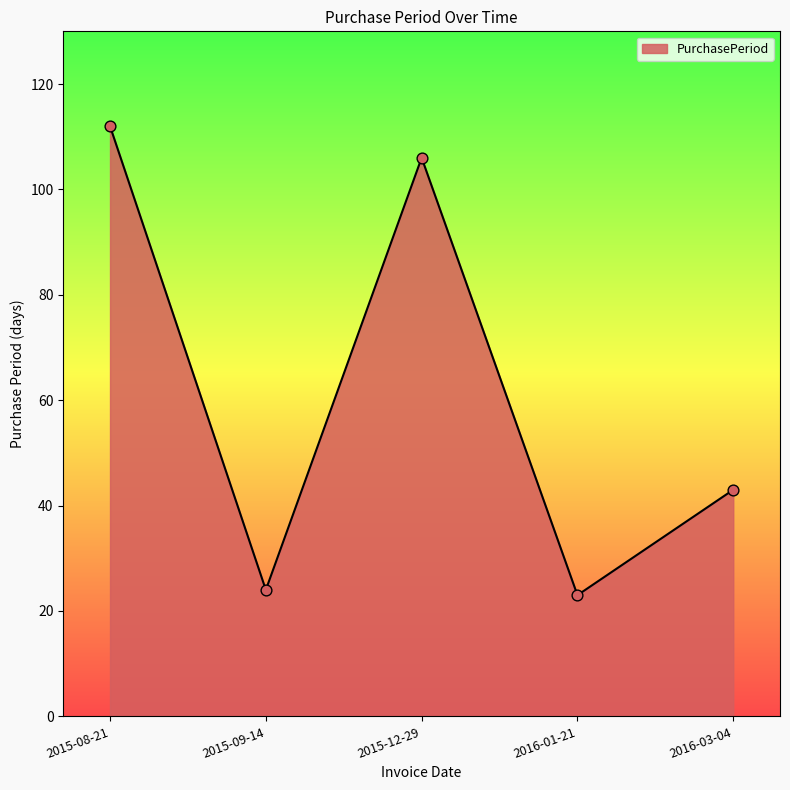

What is the ratio of the value at 2016-01-21 to the value at 2015-09-14?

1.0